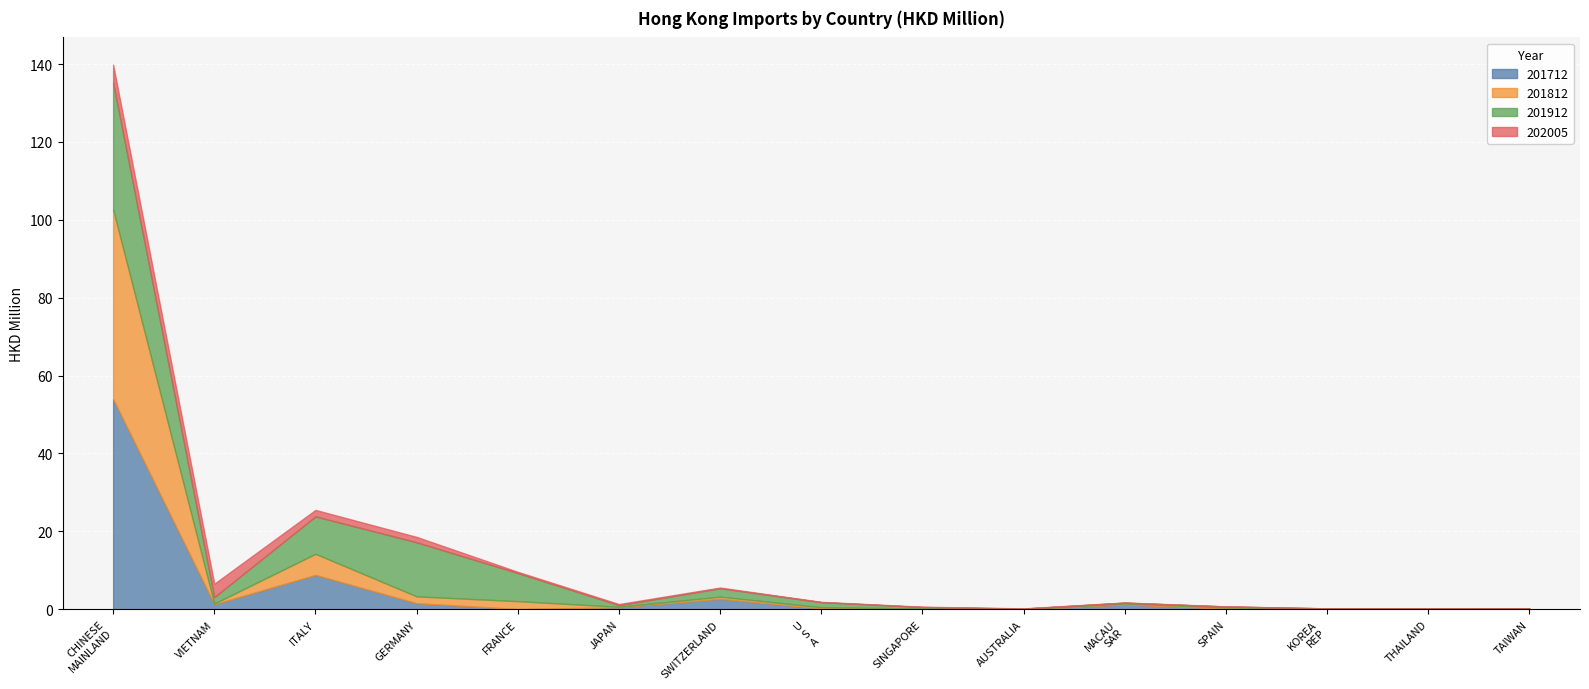

How many lines are shown in the chart?

4